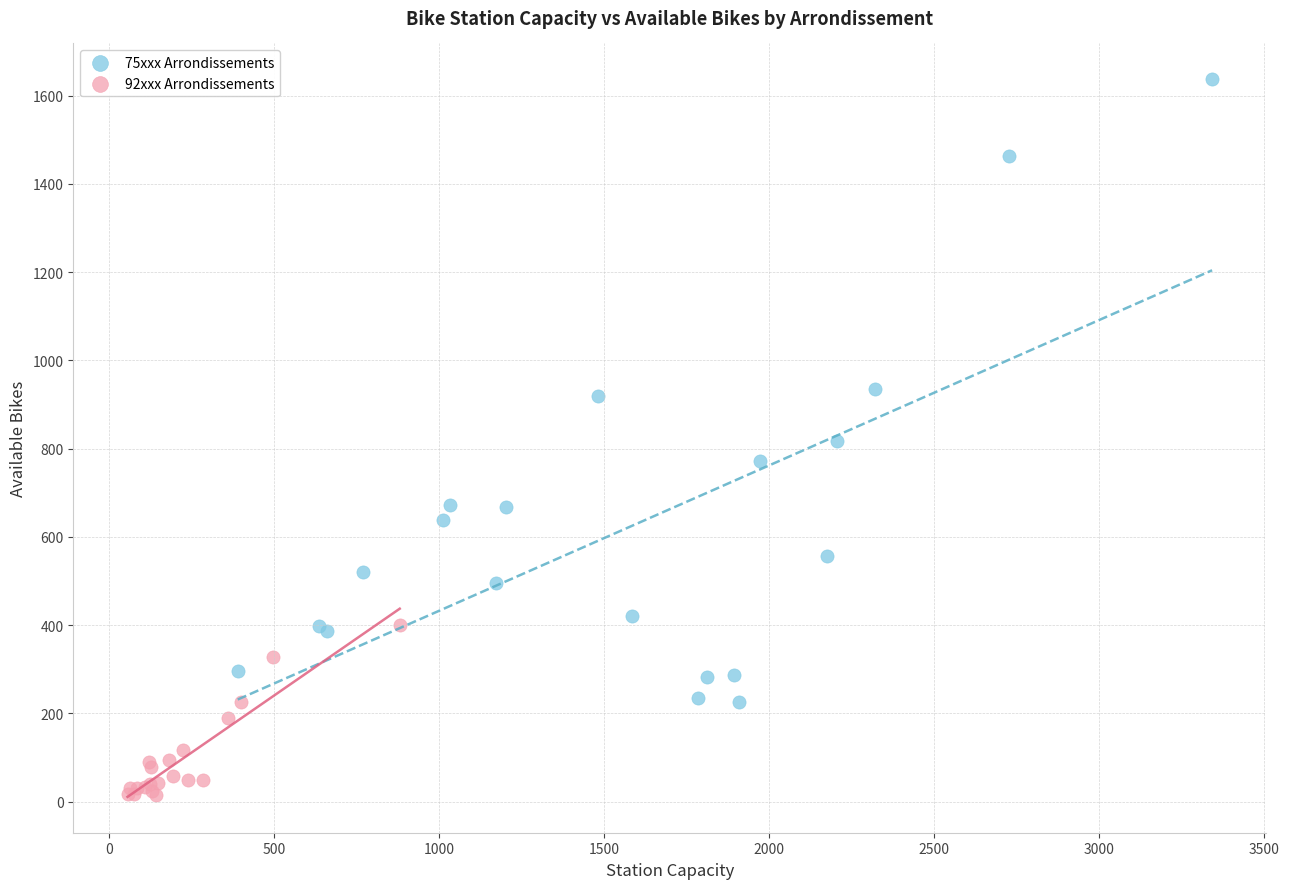

Which series reaches the minimum Y coordinate?

92xxx Arrondissements